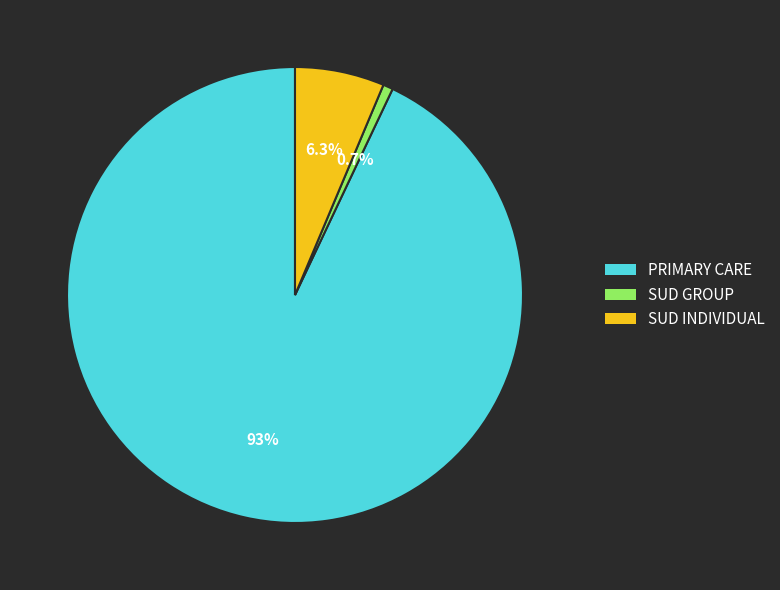

Count the number of slices in the pie.

3